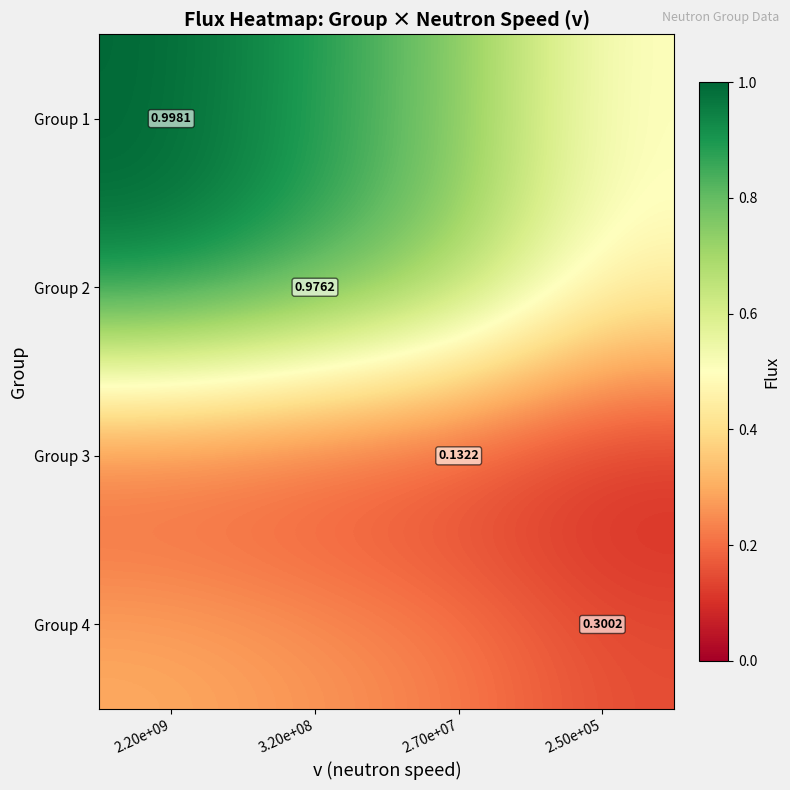

List the series in order of their peak value, lowest first.

Group 3, Group 4, Group 2, Group 1